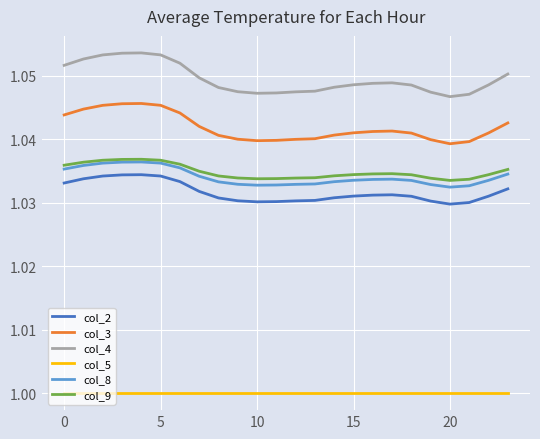

True or false: col_5 and col_9 cross at least once.

False